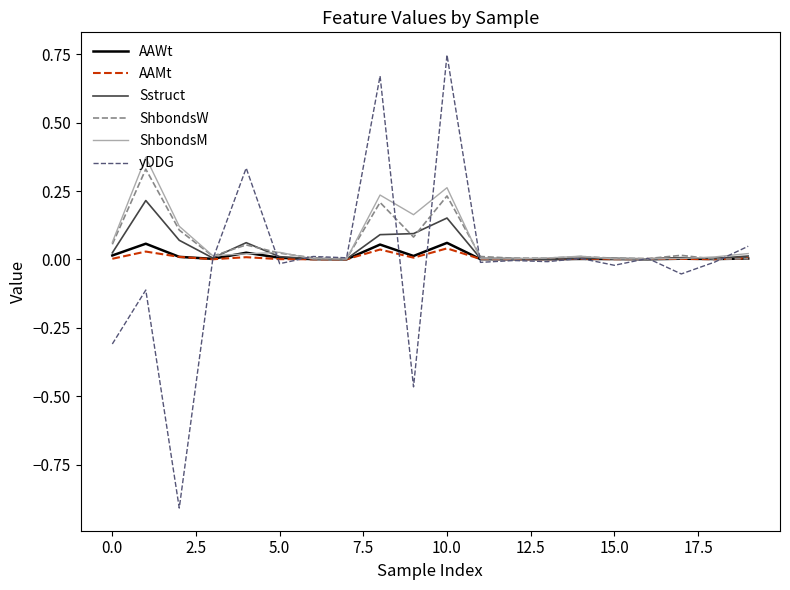

How many lines are shown in the chart?

6